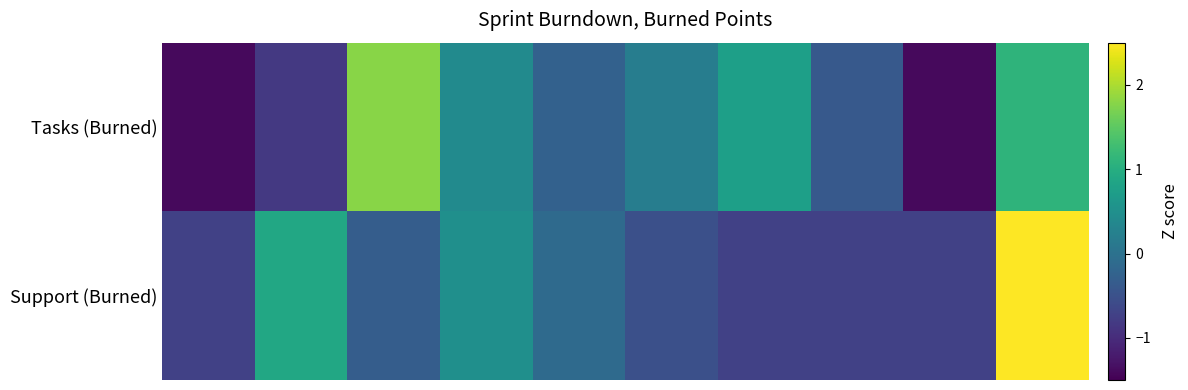

At which category is the sum across all series the highest?

9